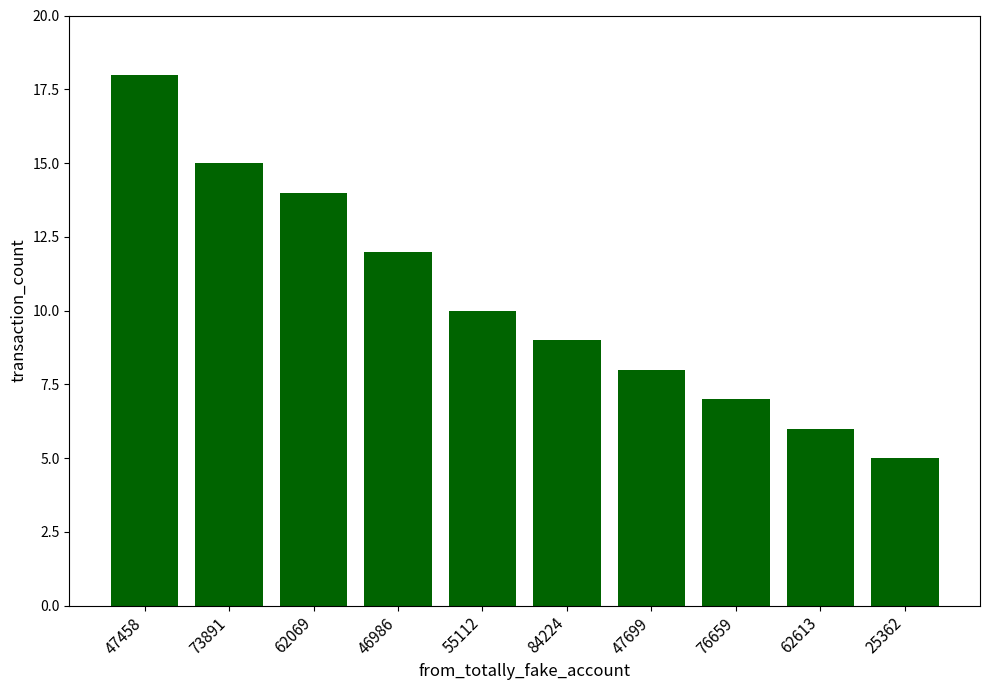

What is the change in value from 55112 to 62613?

-4